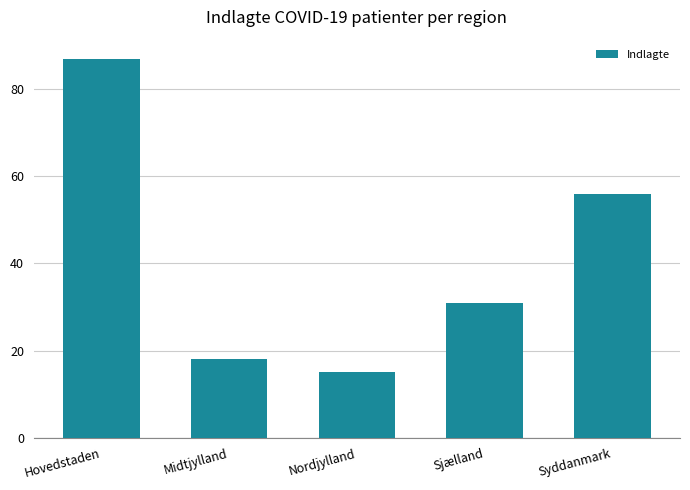

How many distinct data groups are displayed?

1